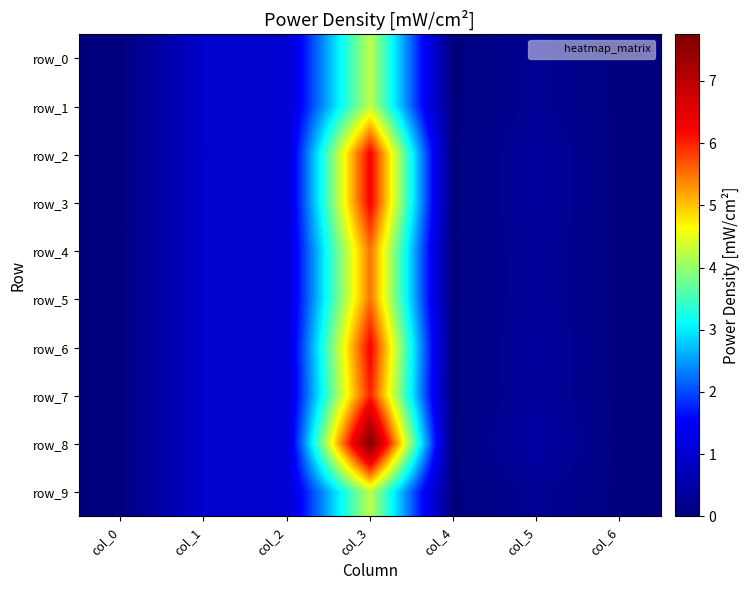

Rank the categories by row_0 value from lowest to highest.

col_4, col_6, col_0, col_5, col_1, col_2, col_3